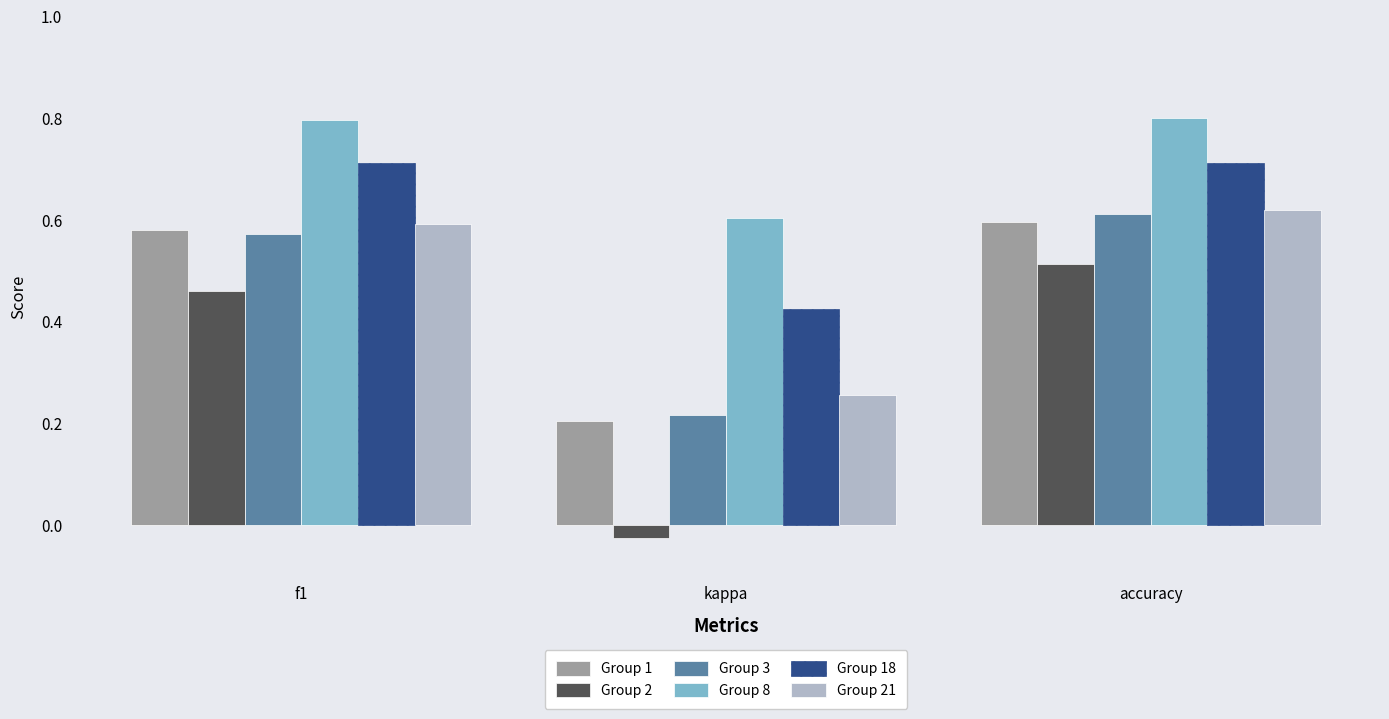

Count the Group 21 values in the range 0 to 1.

3